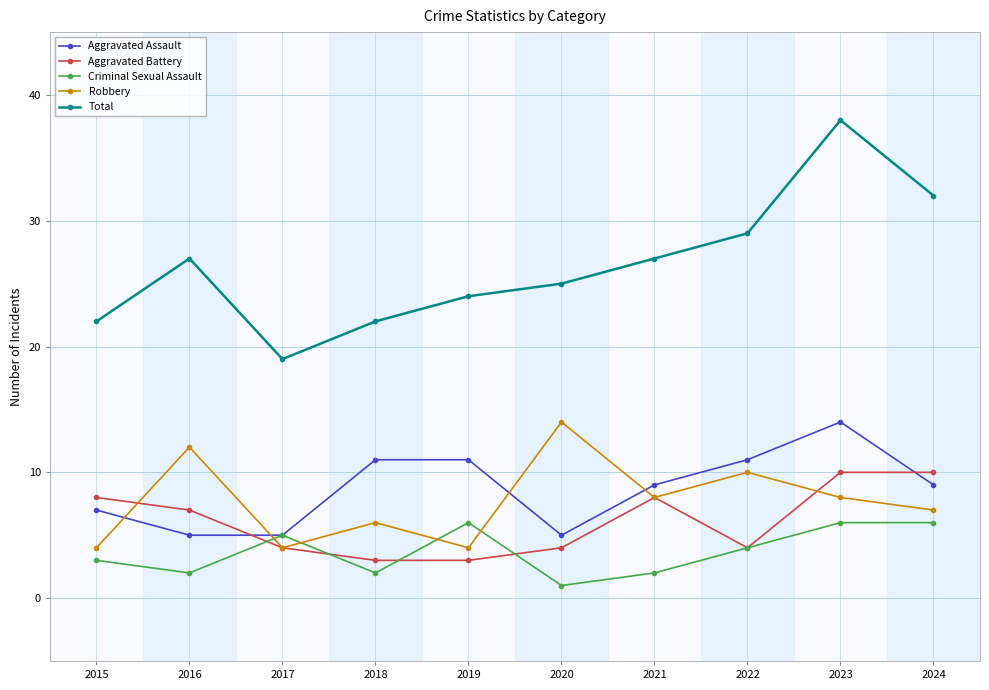

Which series ends up on top after the final intersection of Robbery and Aggravated Assault?

Aggravated Assault